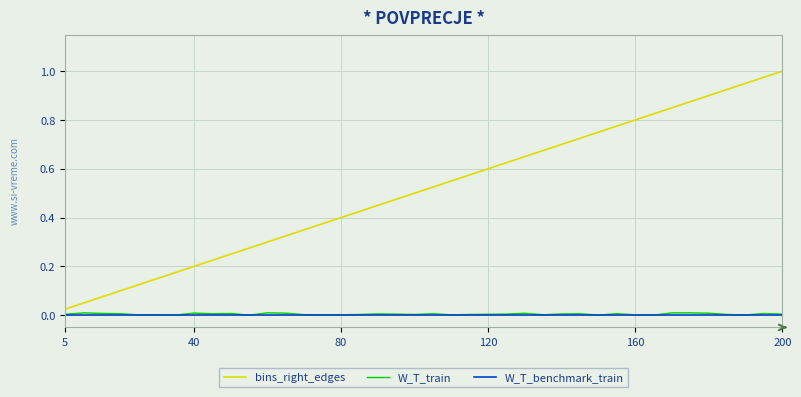

Does the chart display data point markers on the line(s)?

No